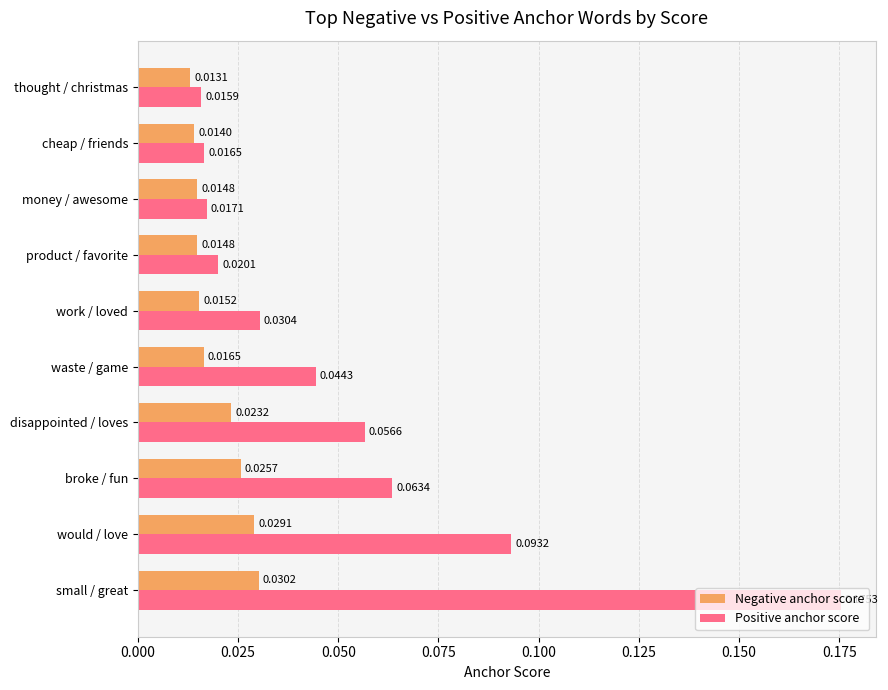

What are all the series names shown in the legend?

Negative anchor score, Positive anchor score